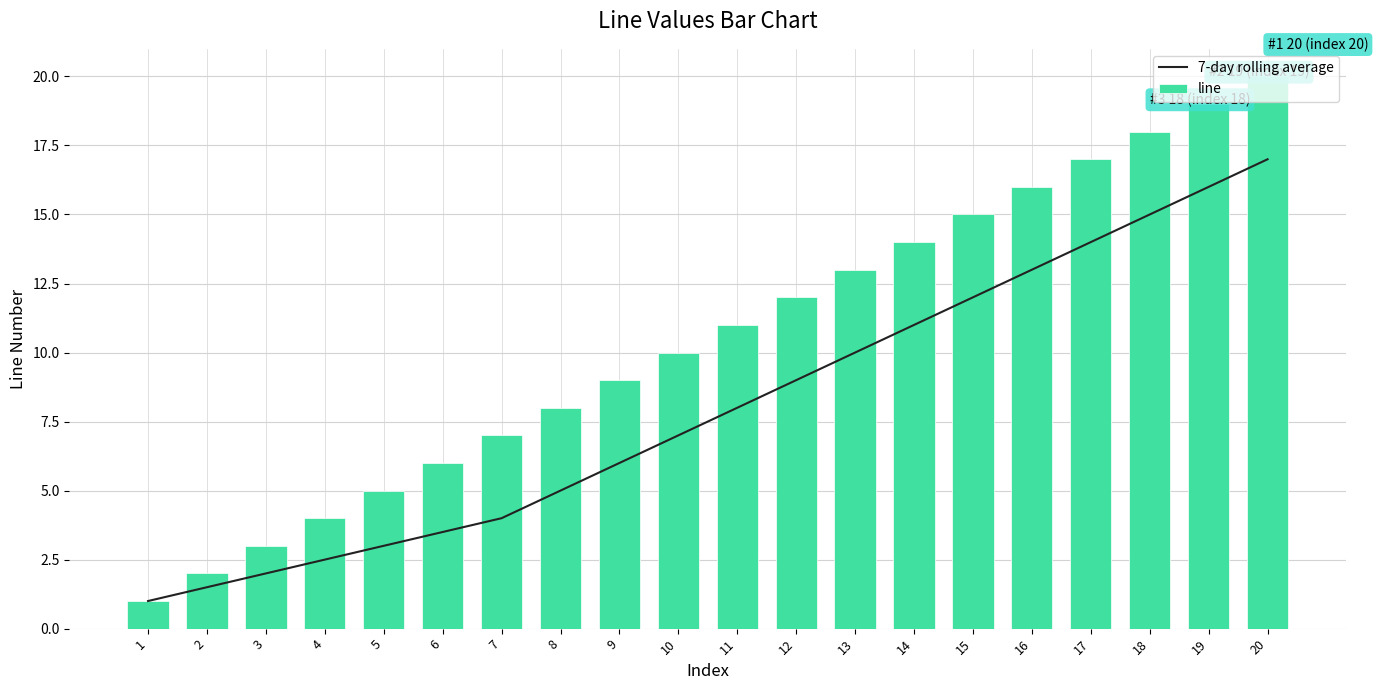

Is the value of 7-day rolling average at 4 greater than the value of line at 10?

No